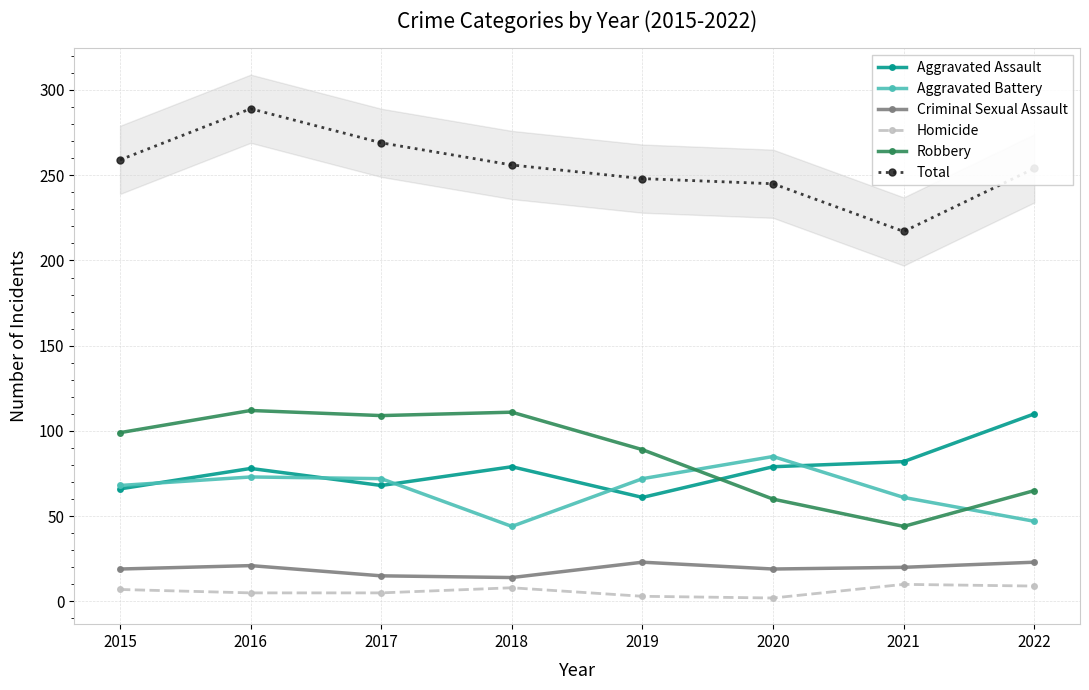

Reading right to left, what are all the values shown in this chart?

Aggravated Assault: 110	82	79	61	79	68	78	66
Aggravated Battery: 47	61	85	72	44	72	73	68
Criminal Sexual Assault: 23	20	19	23	14	15	21	19
Homicide: 9	10	2	3	8	5	5	7
Robbery: 65	44	60	89	111	109	112	99
Total: 254	217	245	248	256	269	289	259